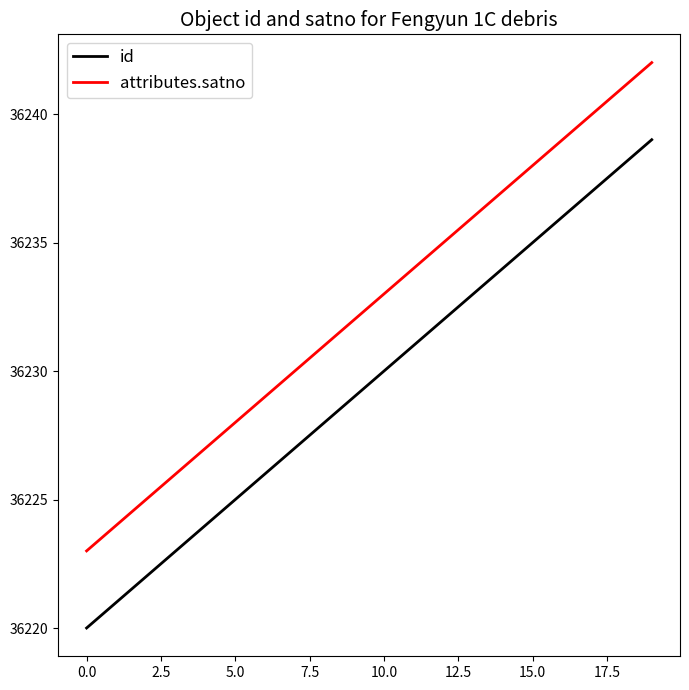

List the series in order of their peak value, highest first.

attributes.satno, id